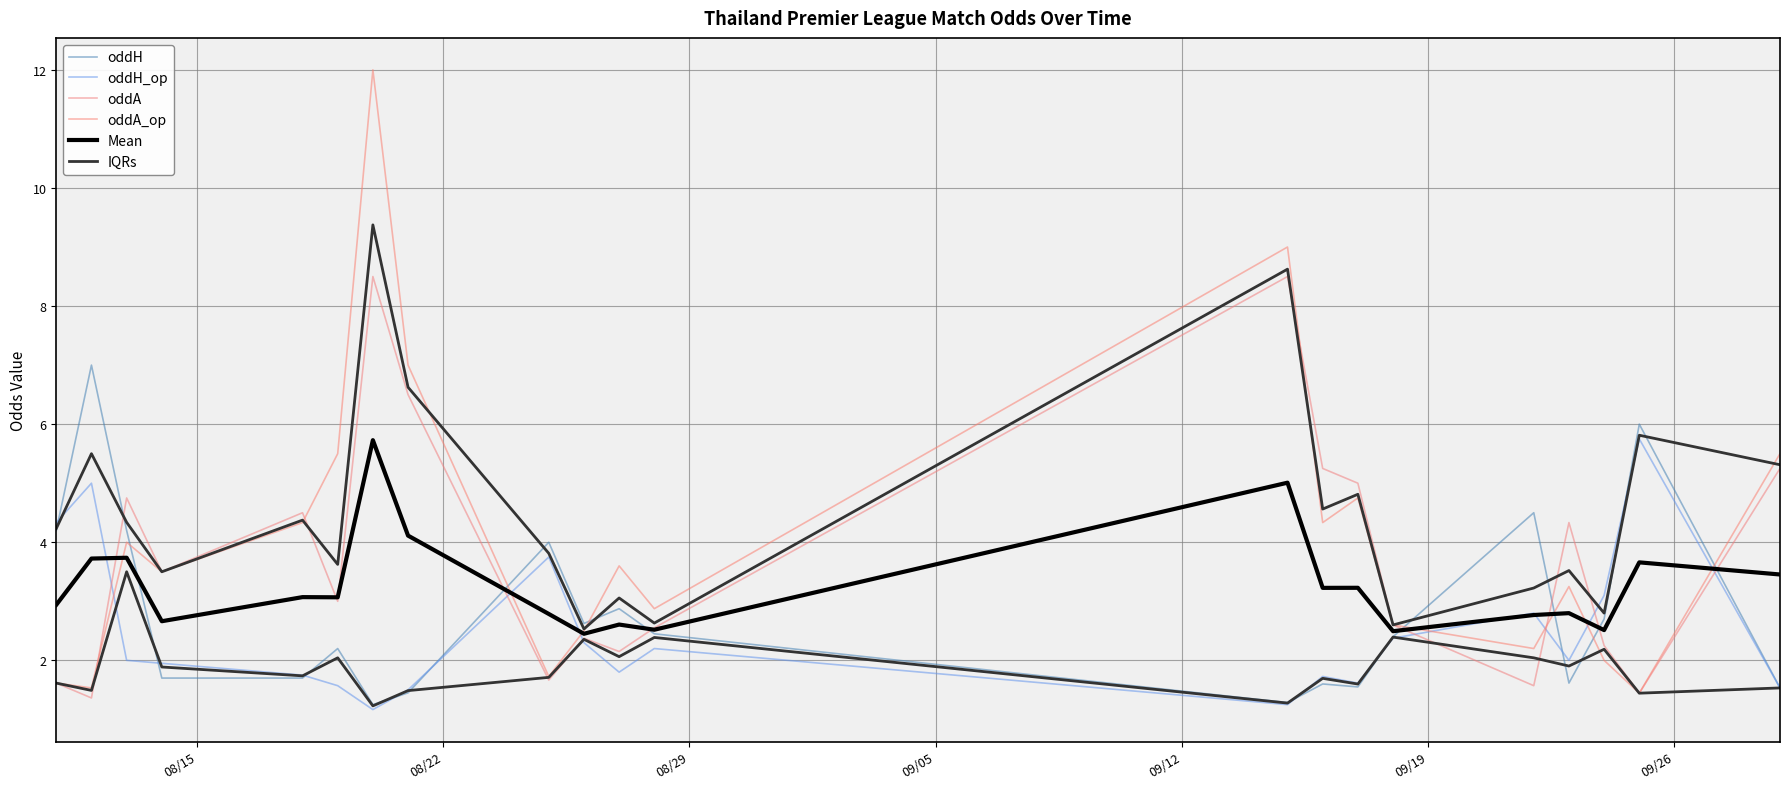

How many lines are shown in the chart?

6